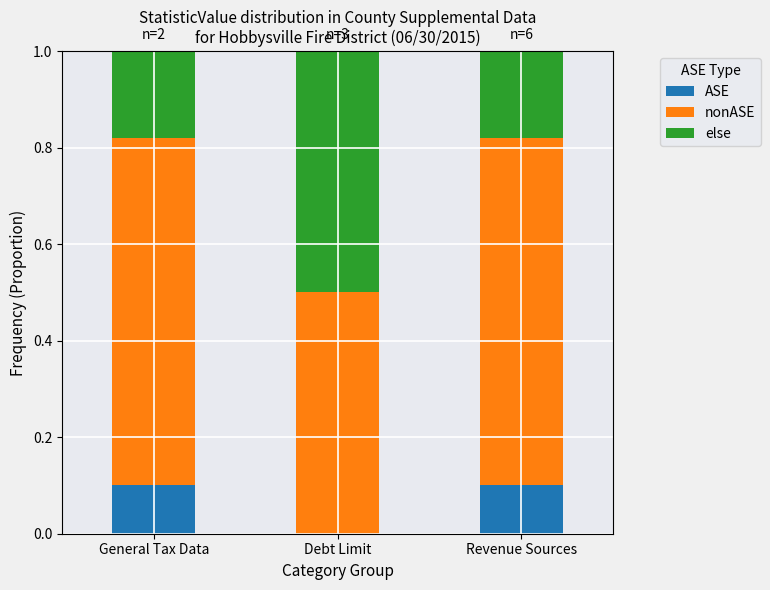

What are all the series names shown in the legend?

ASE, nonASE, else